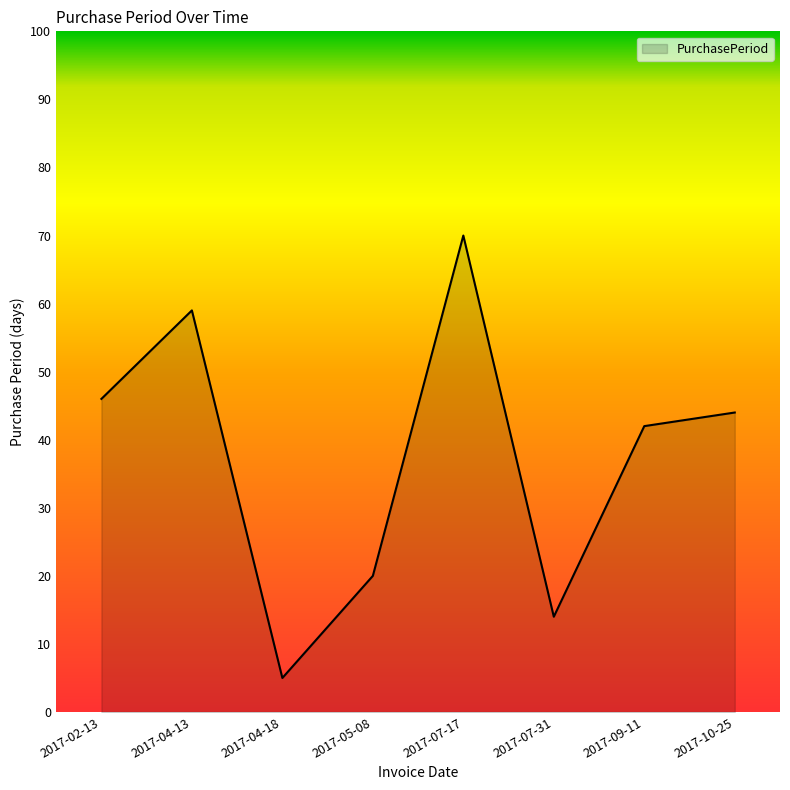

What is the maximum value shown in the chart?

70